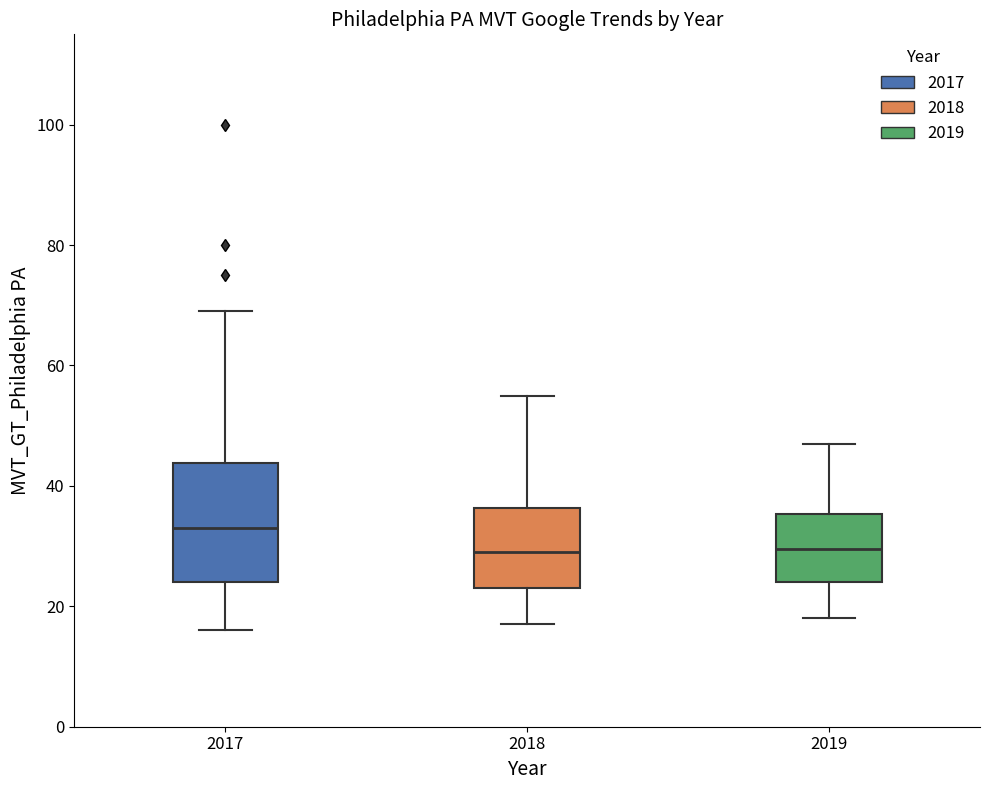

Where does the upper whisker of the box at x = 2019 end on the y-axis? The values are not printed on the chart, so give them approximately, as read against the axis.

48